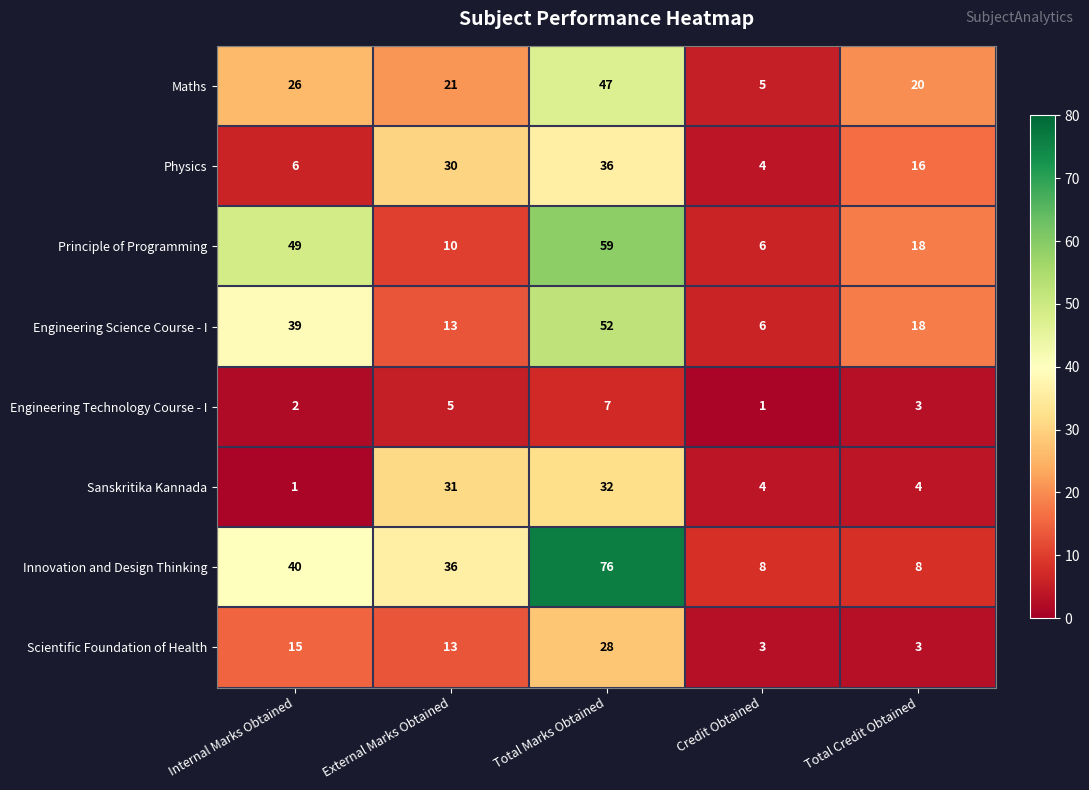

Is it true that Sanskritika Kannada equals 4 at Total Credit Obtained?

True